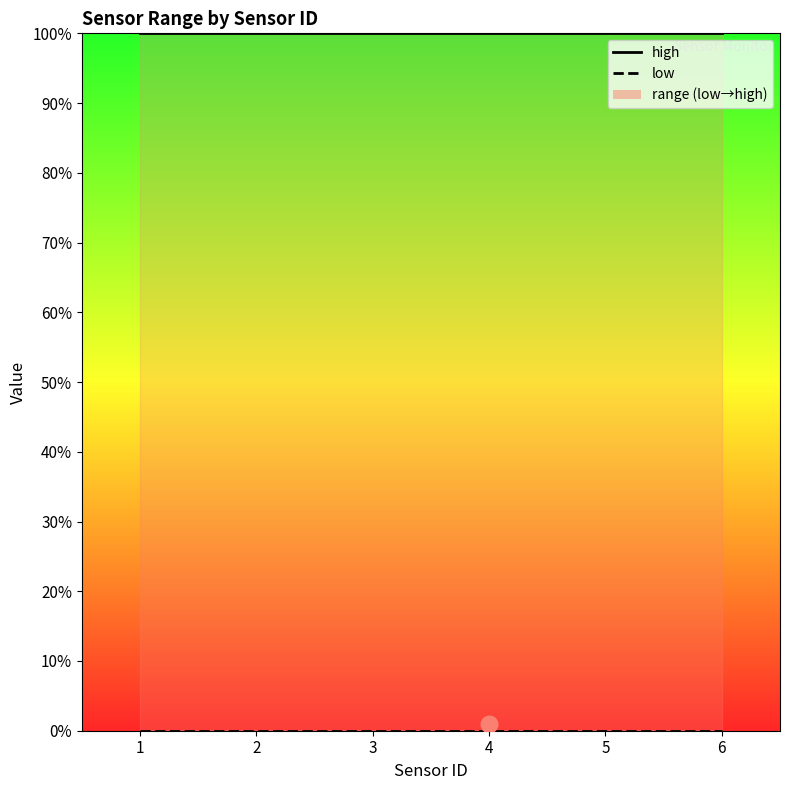

What is the approximate value of high at 1?

100